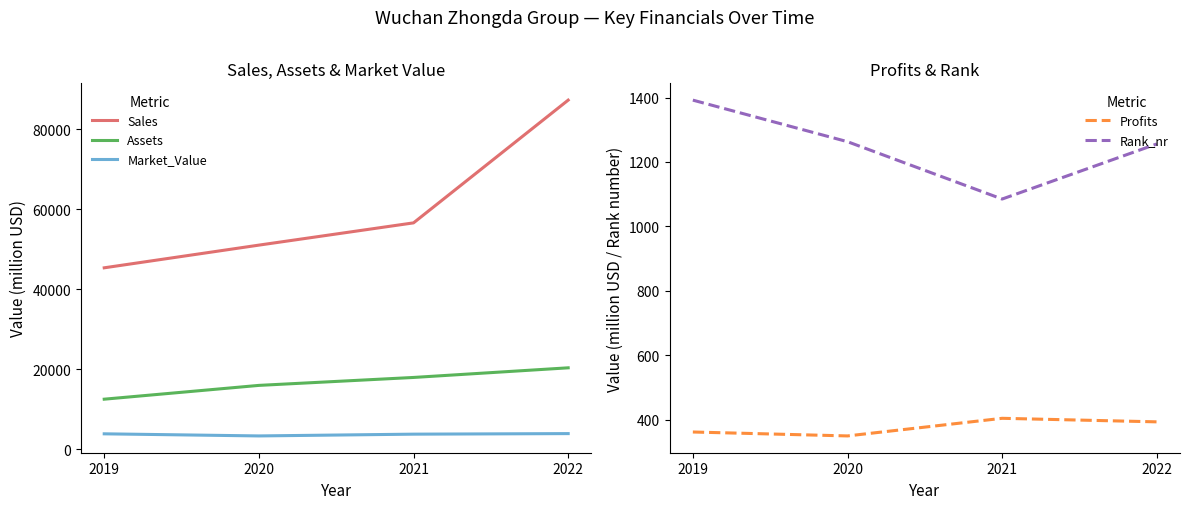

Reading left to right, list all the values displayed in this chart.

Sales: 2019=45379.0	2020=51048.0	2021=56611.0	2022=87289.0
Assets: 2019=12544.0	2020=15991.0	2021=17975.0	2022=20383.0
Market_Value: 2019=3886.0	2020=3359.0	2021=3803.0	2022=3941.0
Profits: 2019=362.0	2020=349.8	2021=404.5	2022=393.5
Rank_nr: 2019=1392.0	2020=1263.0	2021=1085.0	2022=1256.0